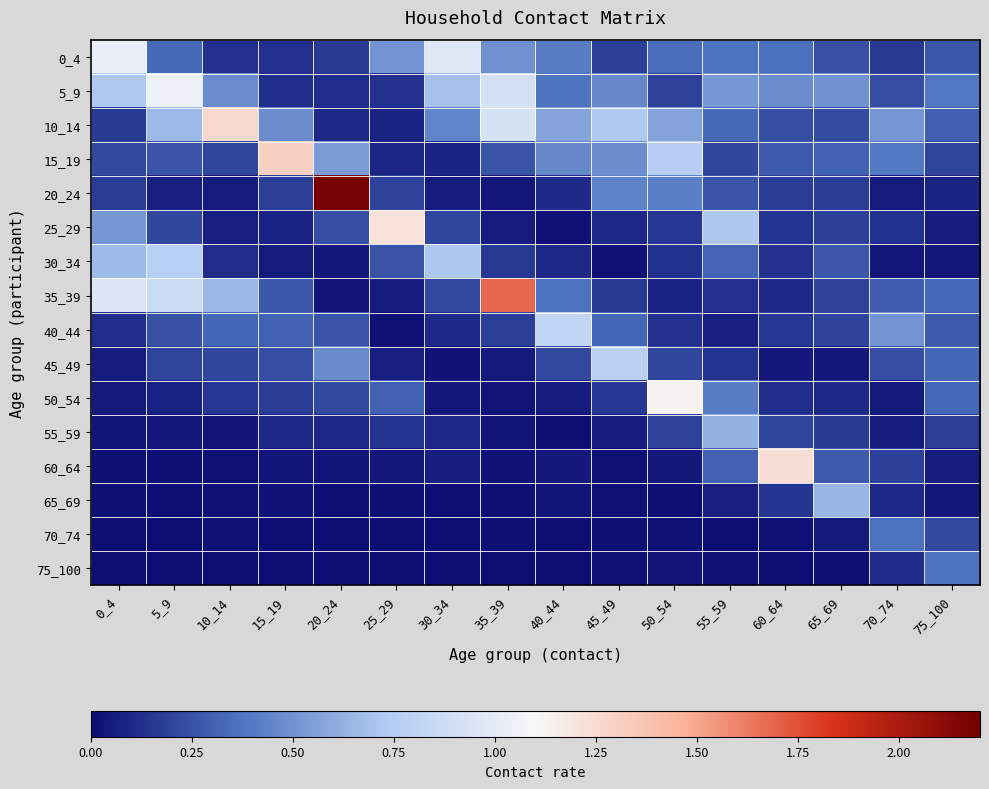

What is the spread (max minus min) of values at 45_49?

0.8